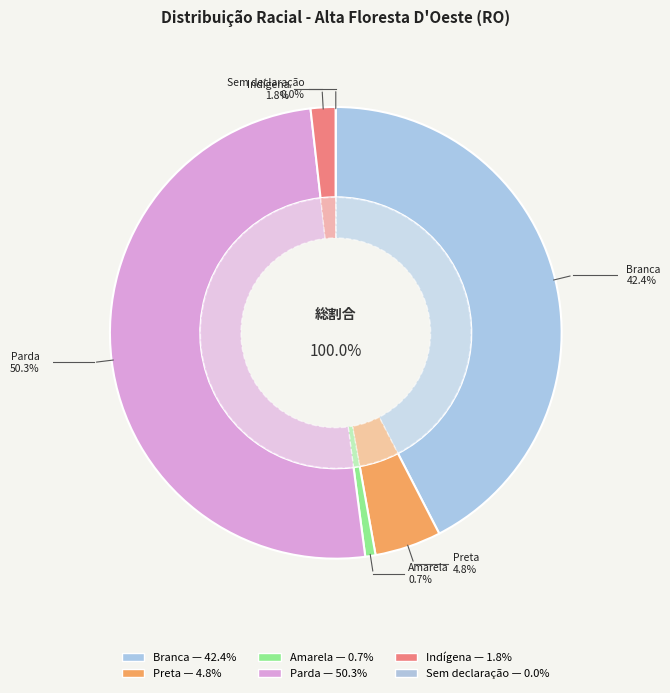

True or false: Preta accounts for 5% of the total.

True